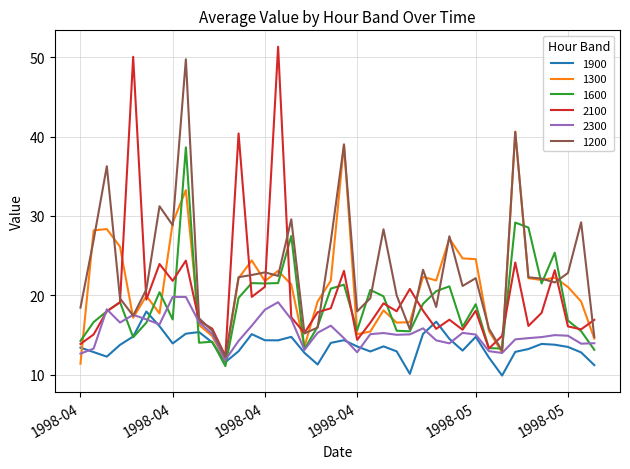

Which series has the largest total across all categories?

1200